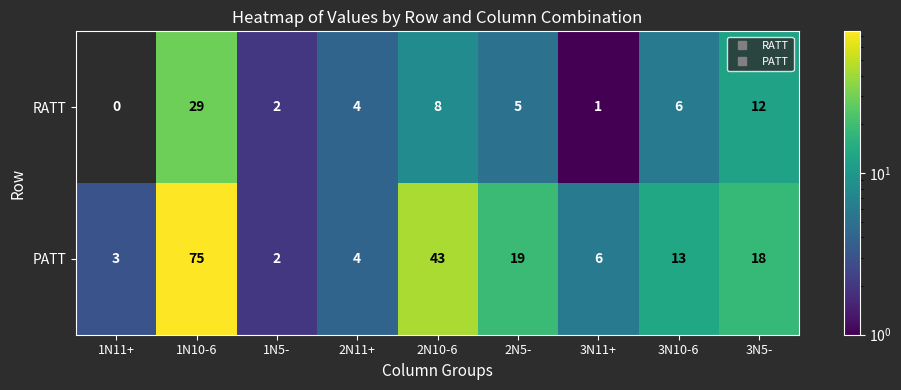

What is the difference between the maximum and minimum values in the PATT series?

73